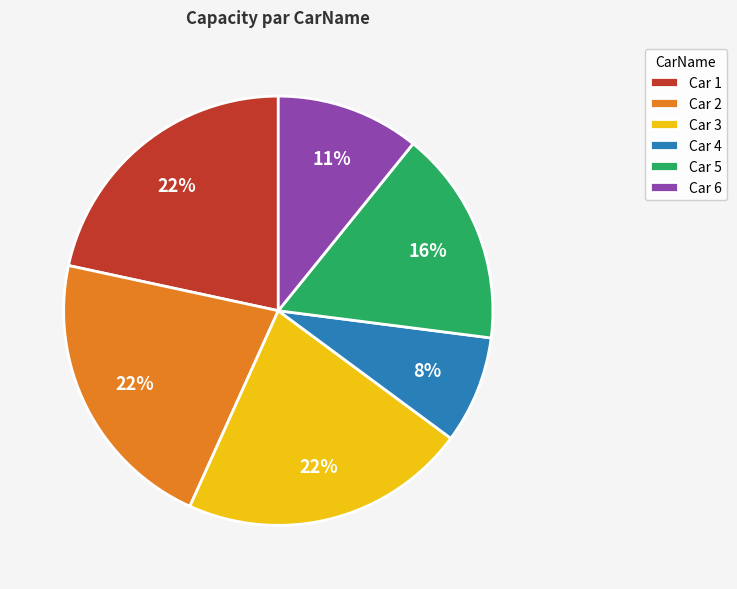

Does any single category account for the majority?

No